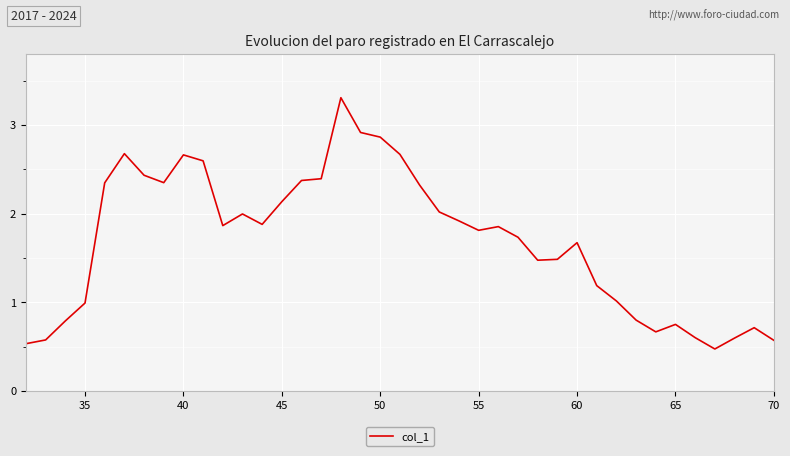

What is the smallest value displayed?

0.5